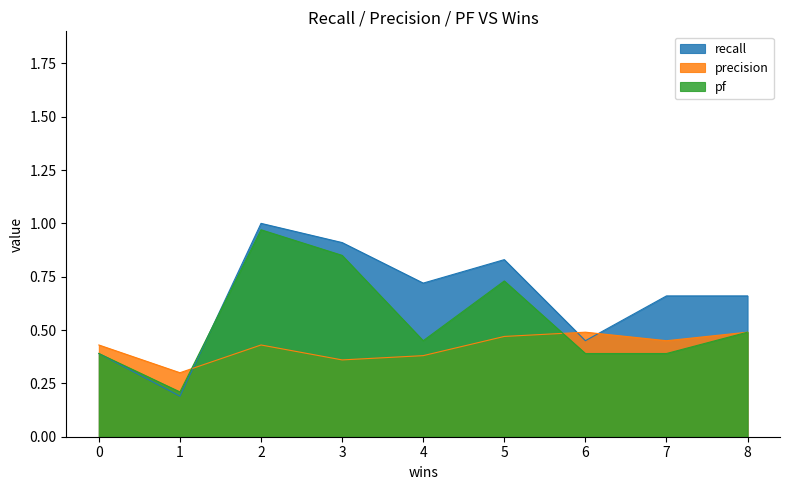

List the labels in order of pf value, smallest first.

1, 6, 7, 0, 4, 8, 5, 3, 2